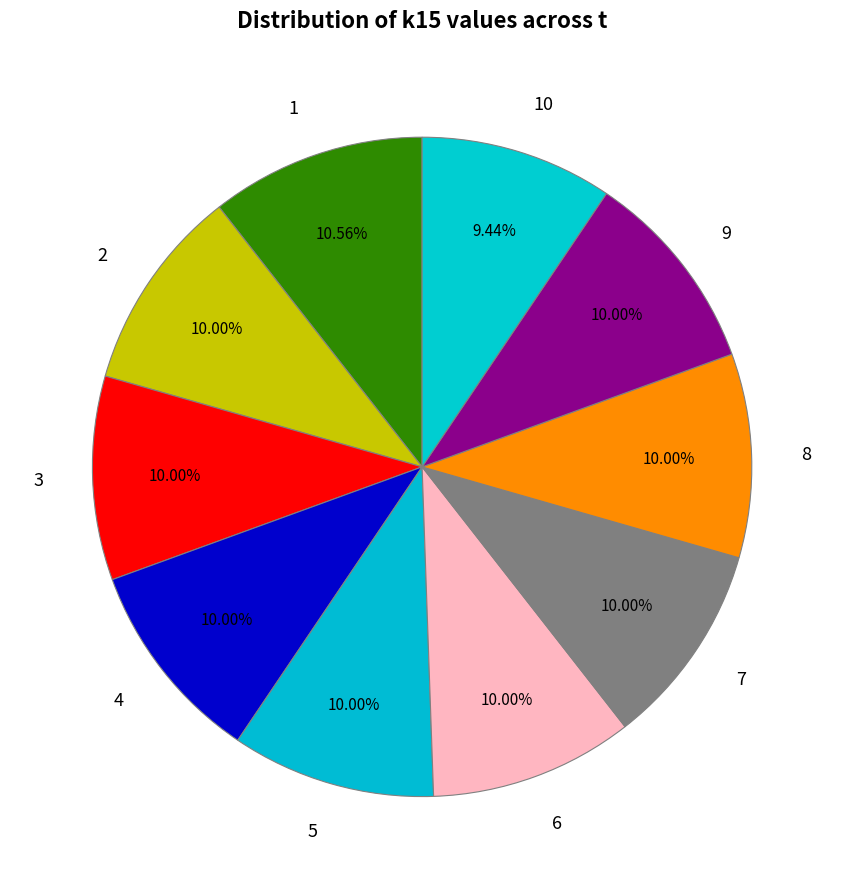

Is there a majority slice in this chart?

No